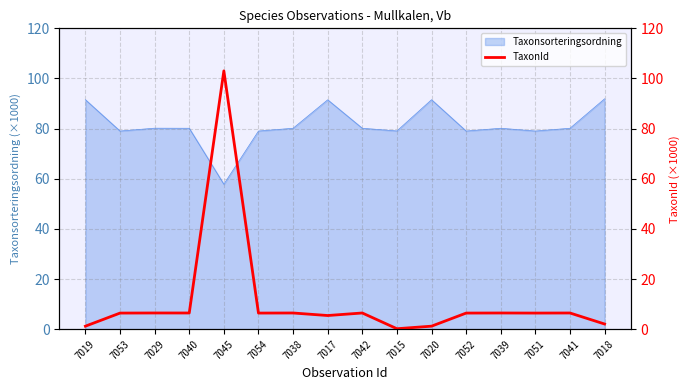

The Taxonsorteringsordning series shows 79.0 at 7054. True or false?

True